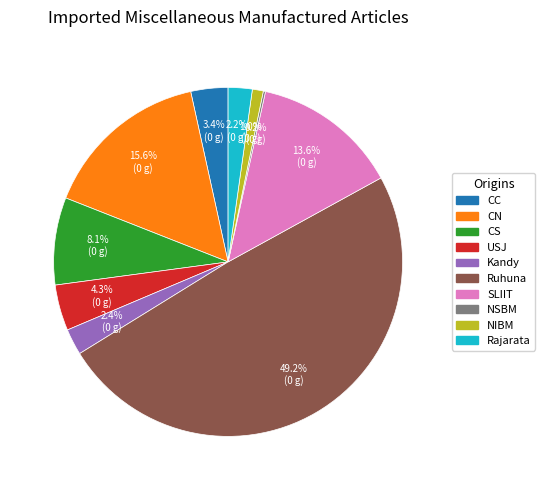

Combined, do NIBM and Kandy account for over 50%?

No